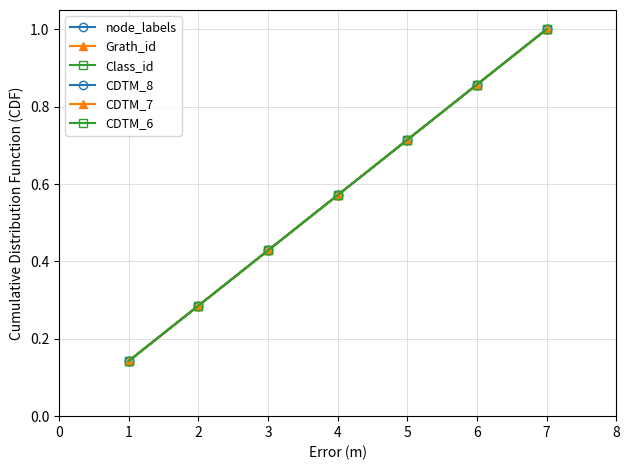

Between 5 and 3, which is larger?

5